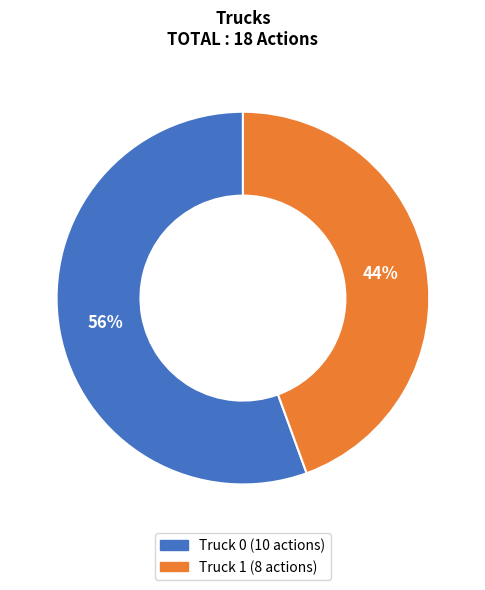

Approximately how many times larger is the value at Truck 1 compared to Truck 0?

0.8